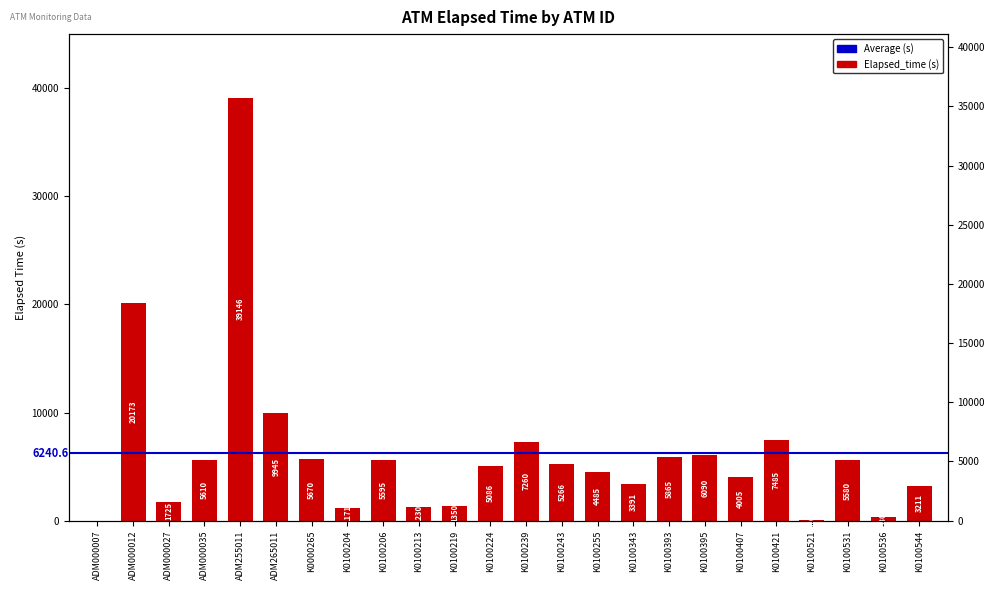

Reading left to right, what are all the values shown in this chart?

0	20173	1725	5610	39146	9945	5670	1171	5595	1230	1350	5086	7260	5266	4485	3391	5865	6090	4005	7485	105	5580	330	3211